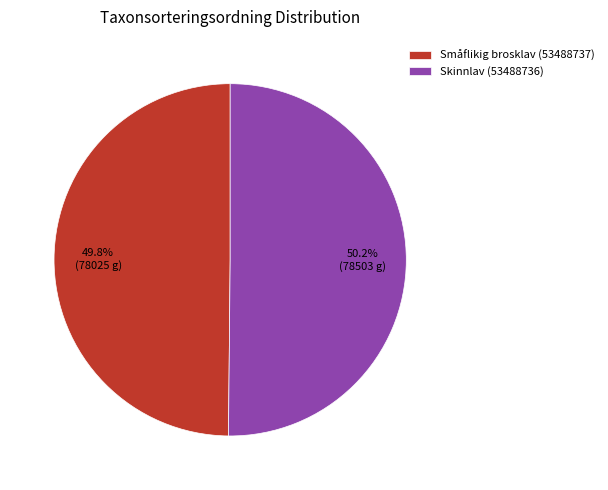

Combined, do Småflikig brosklav (53488737) and Skinnlav (53488736) account for over 50%?

Yes